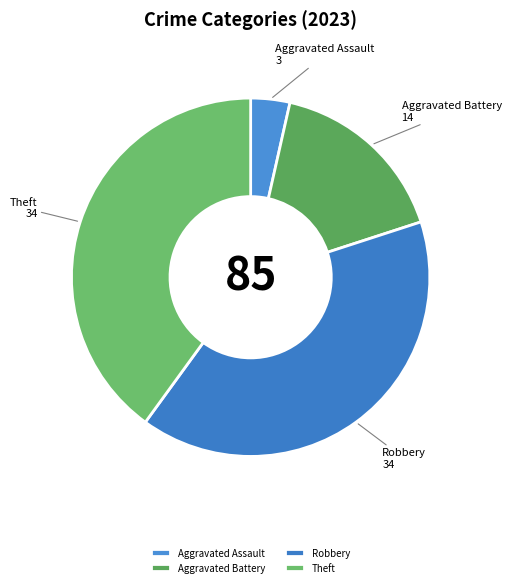

Does any single category account for the majority?

No